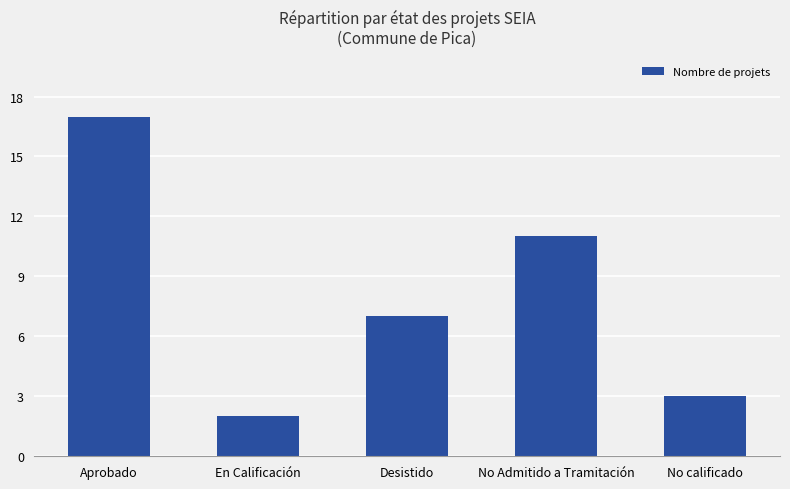

How many categories are shown in the chart?

5